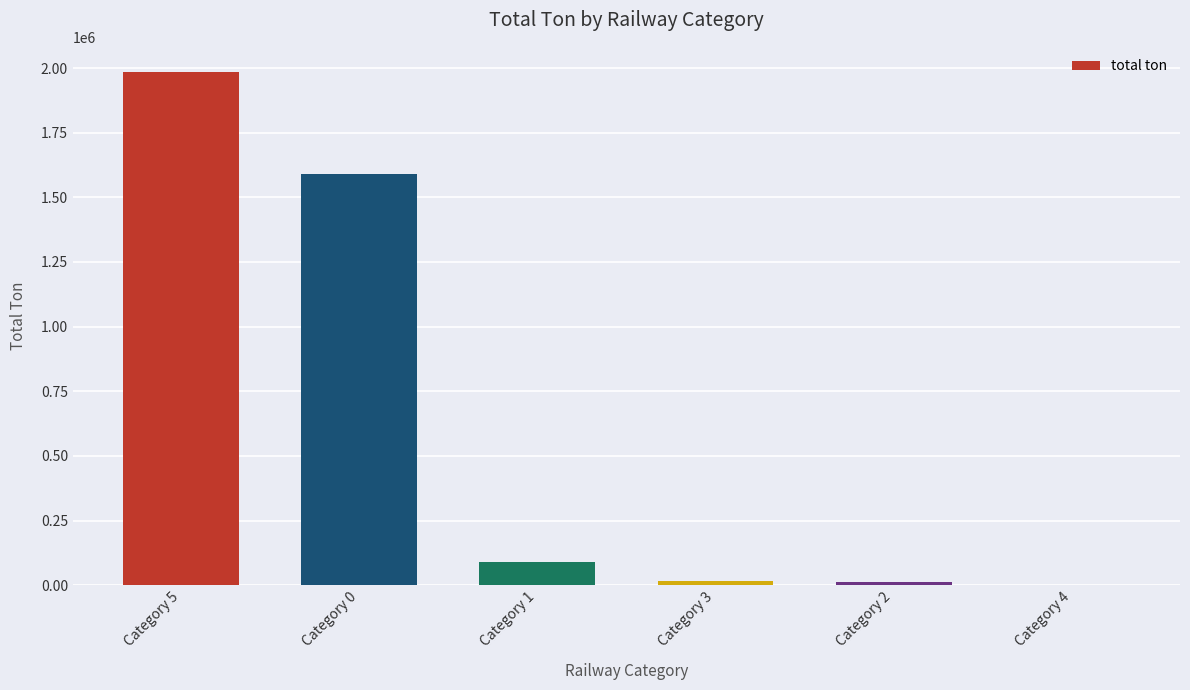

The chart shows a value of 1590530.6 at Category 0. True or false?

True